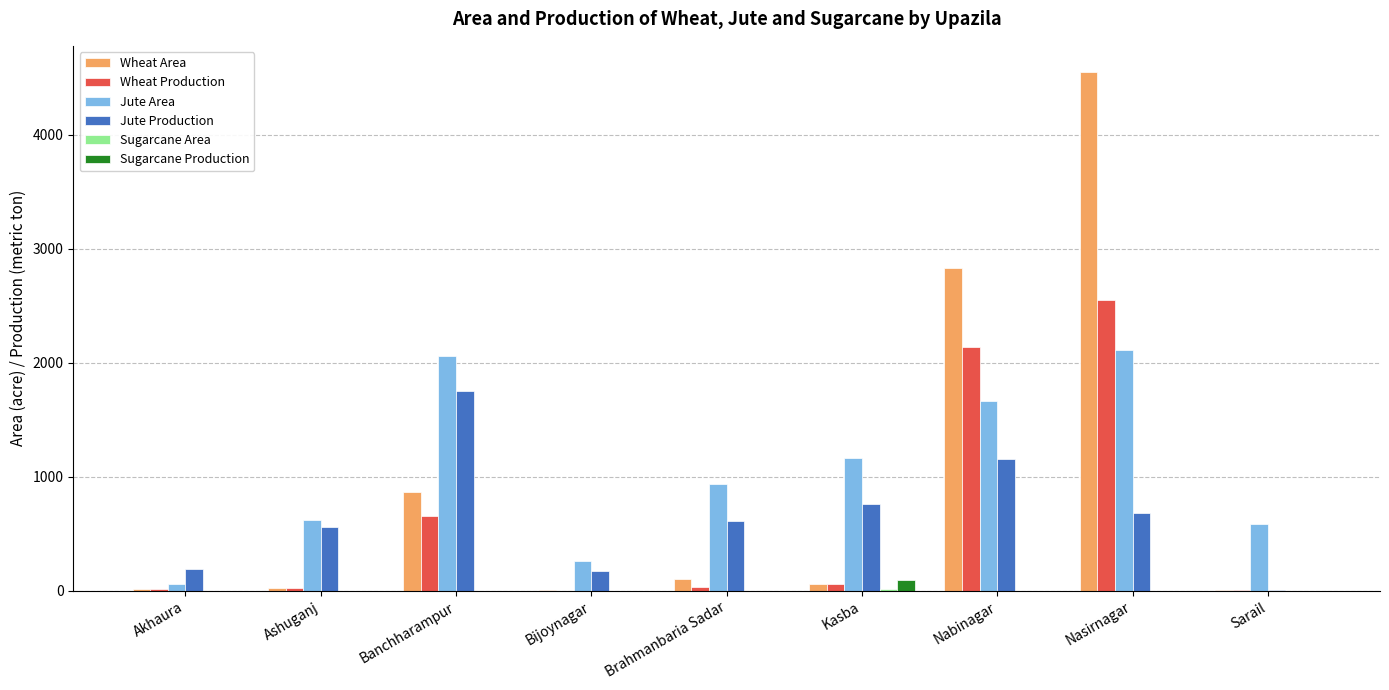

At which category is the sum across all series the highest?

Nasirnagar